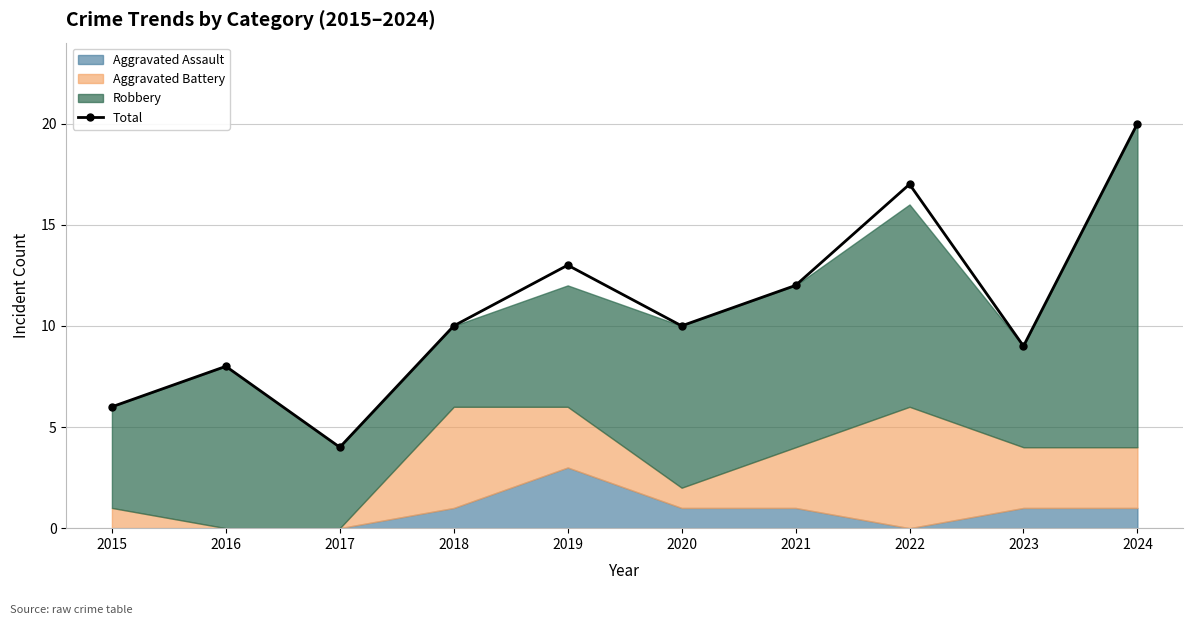

True or false: Total has a value of 17 at 2022.

True